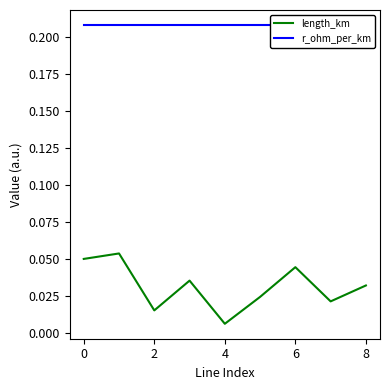

True or false: r_ohm_per_km has more than 2 points higher than both neighbors.

False